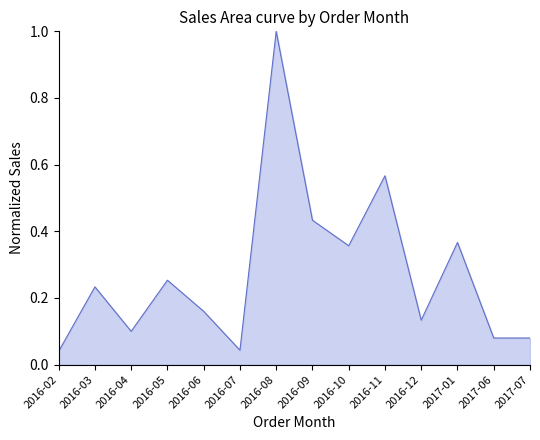

What is the maximum value shown in the chart?

1.0